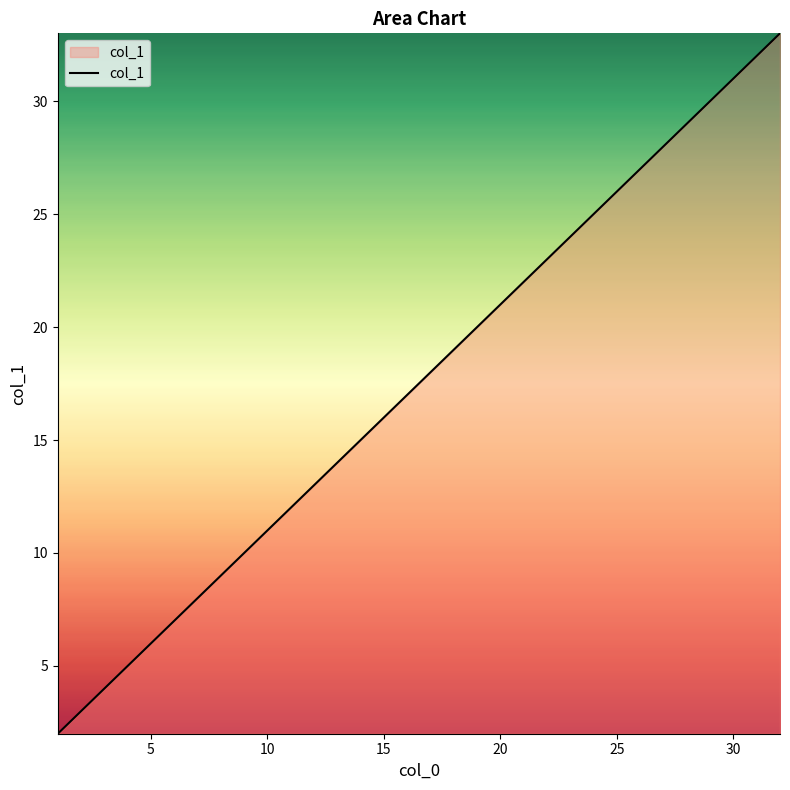

What is the maximum value shown in the chart?

33